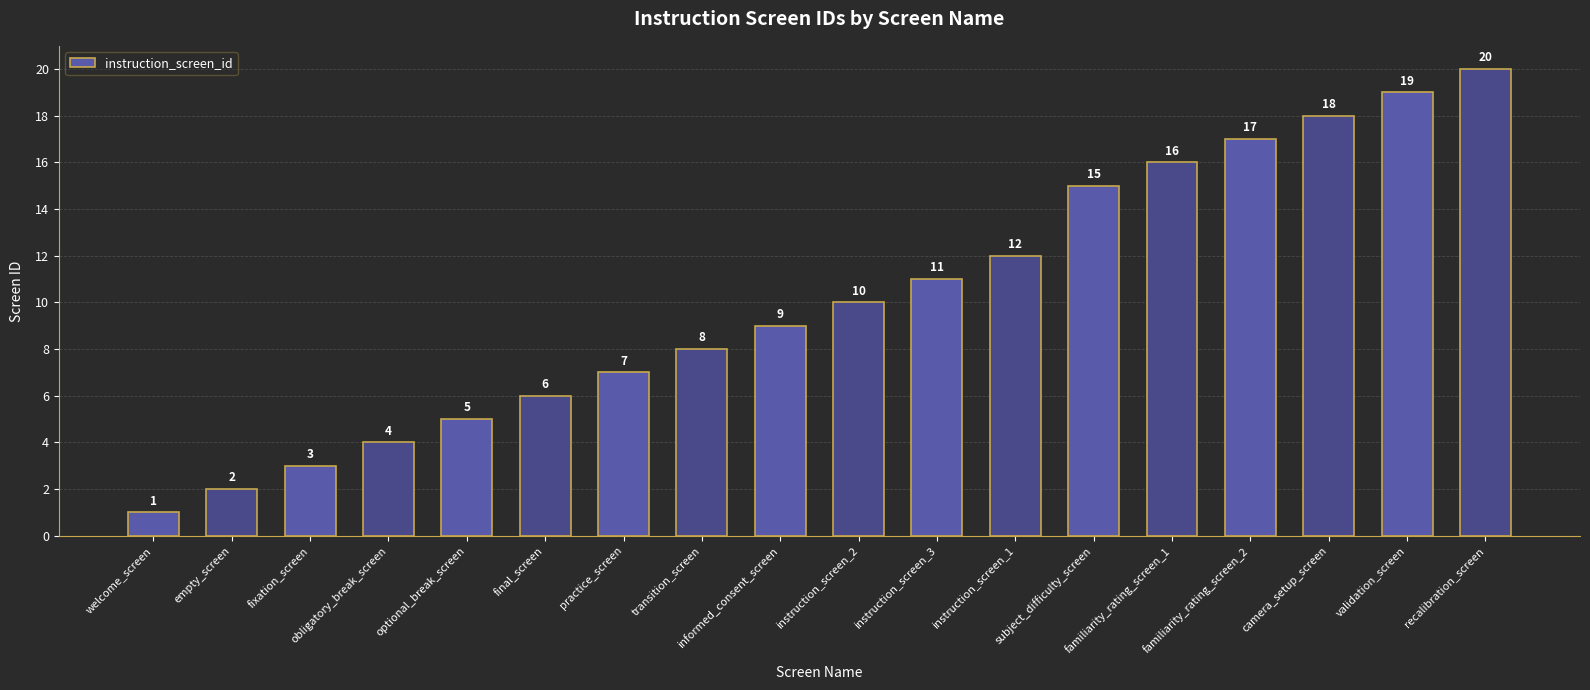

Are the bars horizontal?

No